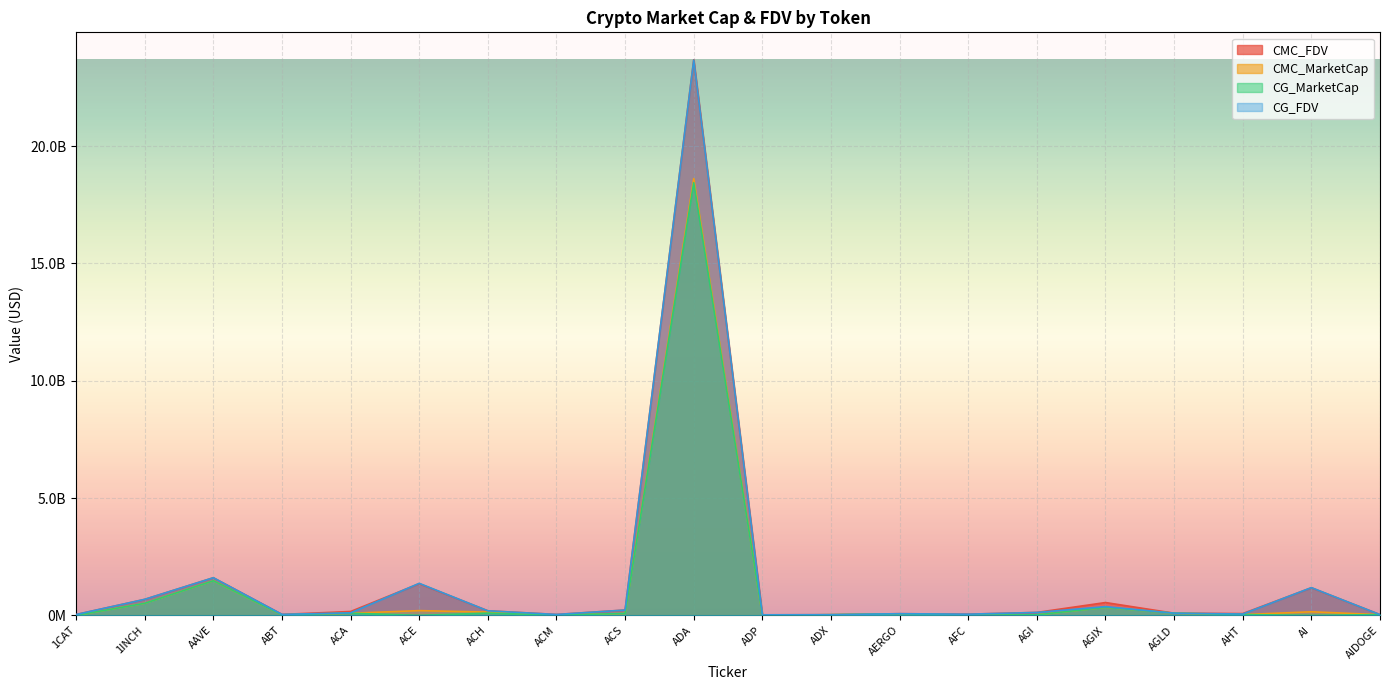

What is the total value across all series at AGI?

295332949.0